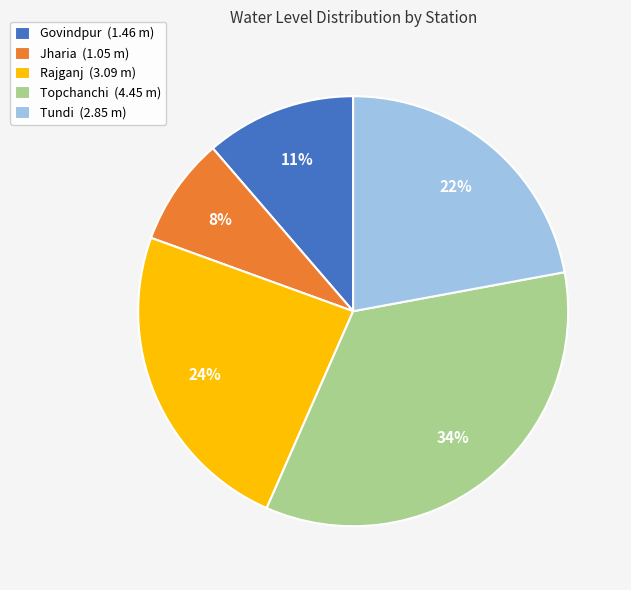

What is the smallest slice in the pie chart?

Jharia